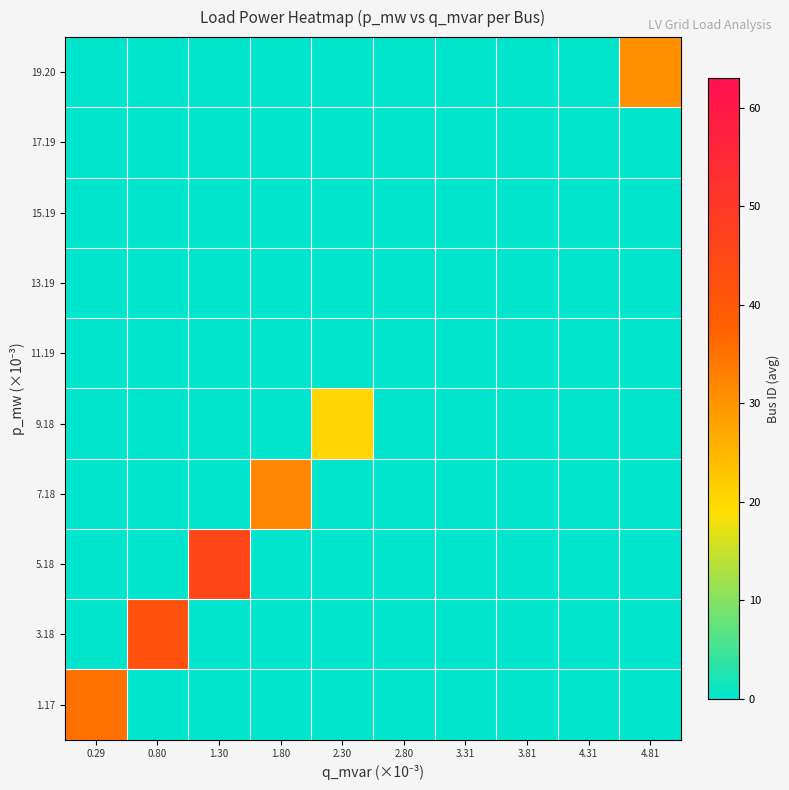

What is the difference between the highest and lowest values at 1.80?

32.0